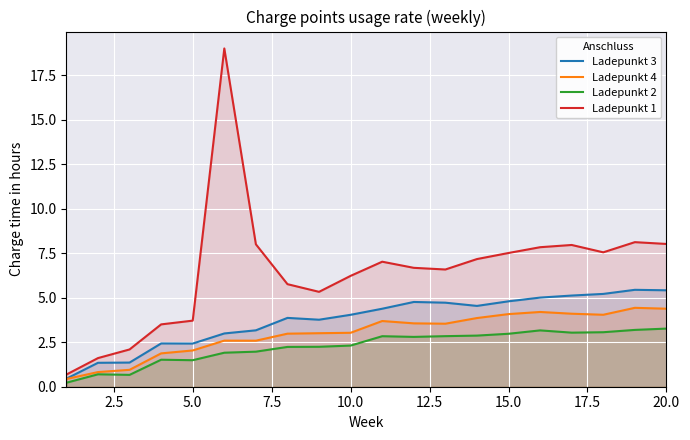

True or false: Ladepunkt 2 and Ladepunkt 1 intersect in this chart.

False